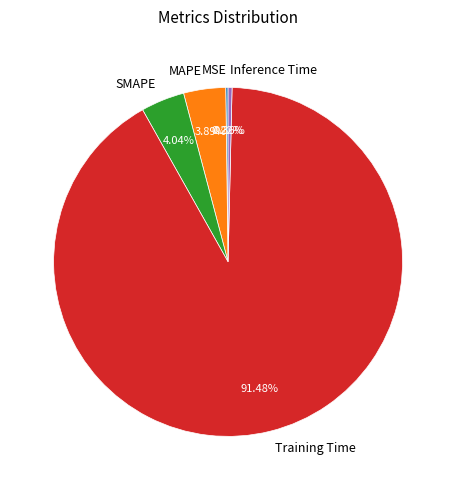

Between Training Time and Inference Time, which is larger?

Training Time